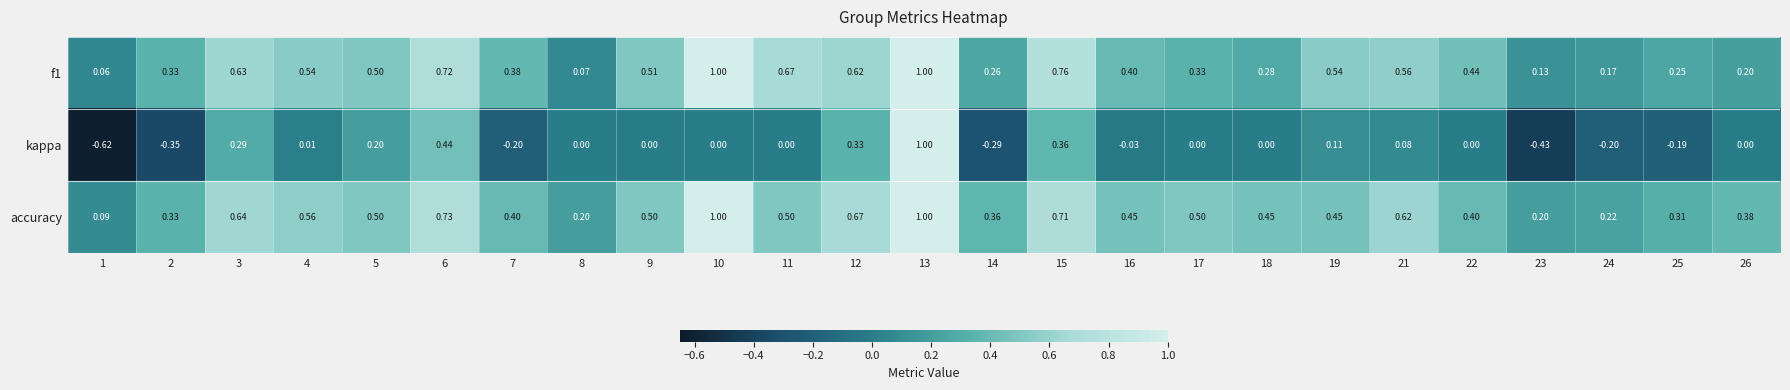

Which series has the widest spread of values?

kappa